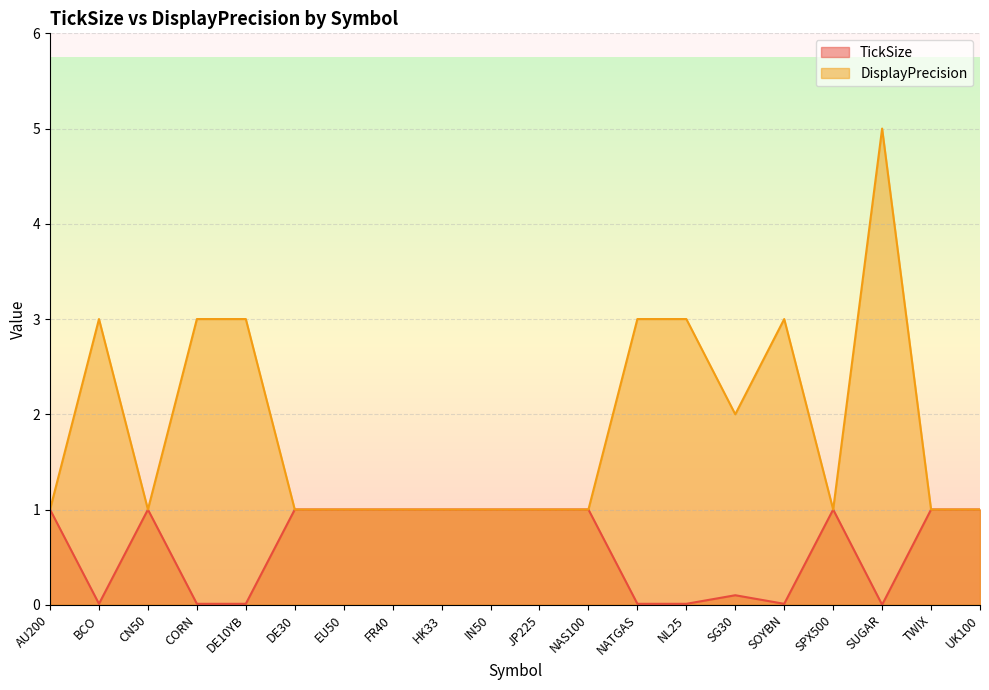

In TickSize, how many points are lower than both neighbors (excluding endpoints)?

3